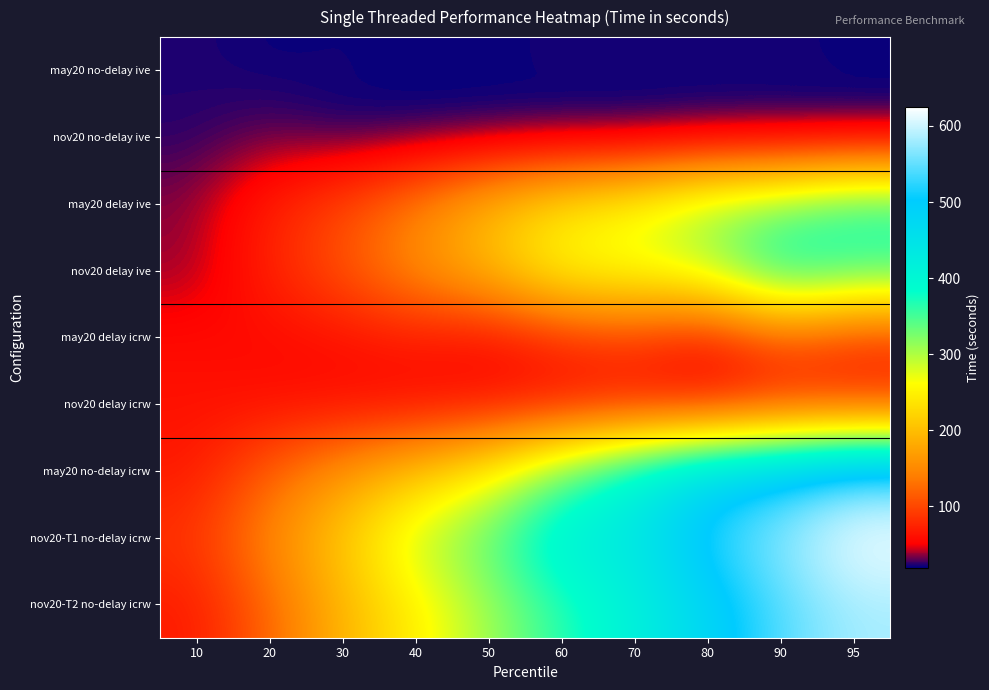

What is the smallest value displayed?

18.8